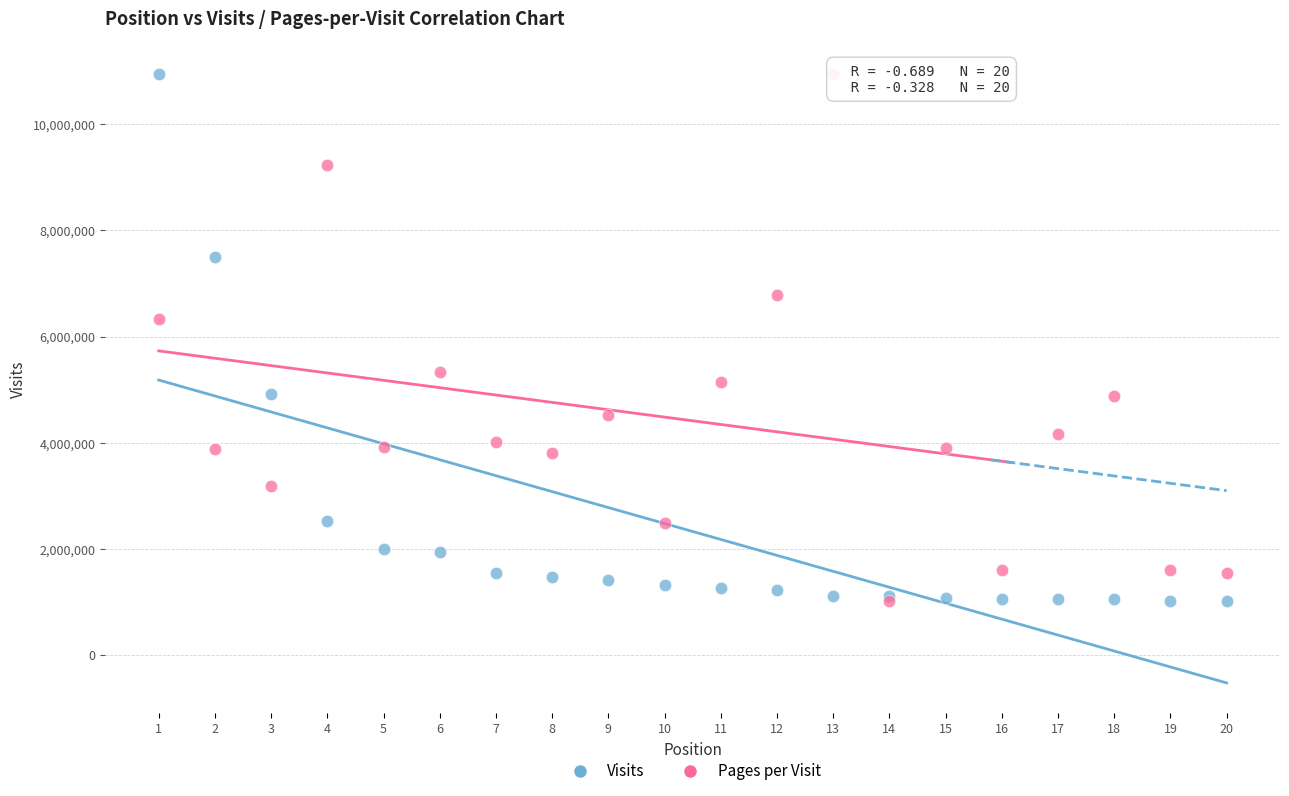

Across all series, what Y value is closest to 5975168?

6326462.8